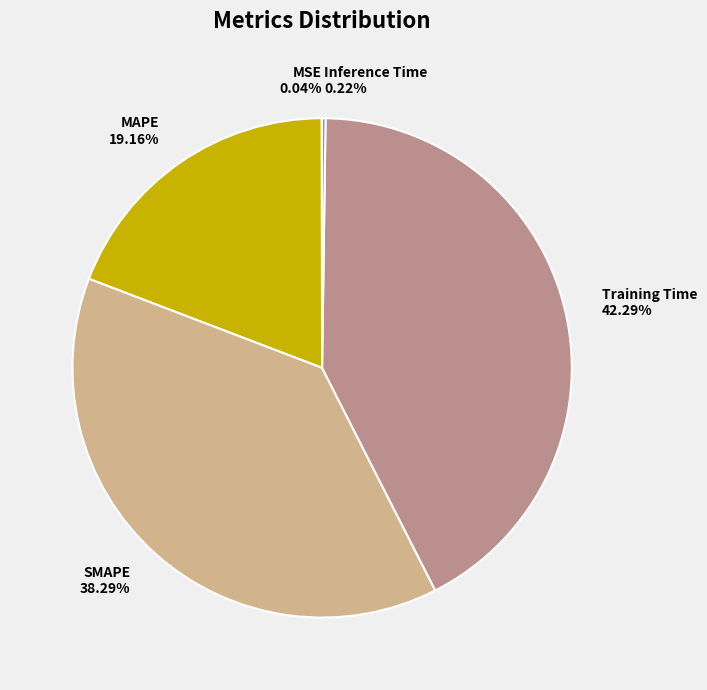

To the nearest percent, what is the difference between the largest and smallest slice percentages?

42%